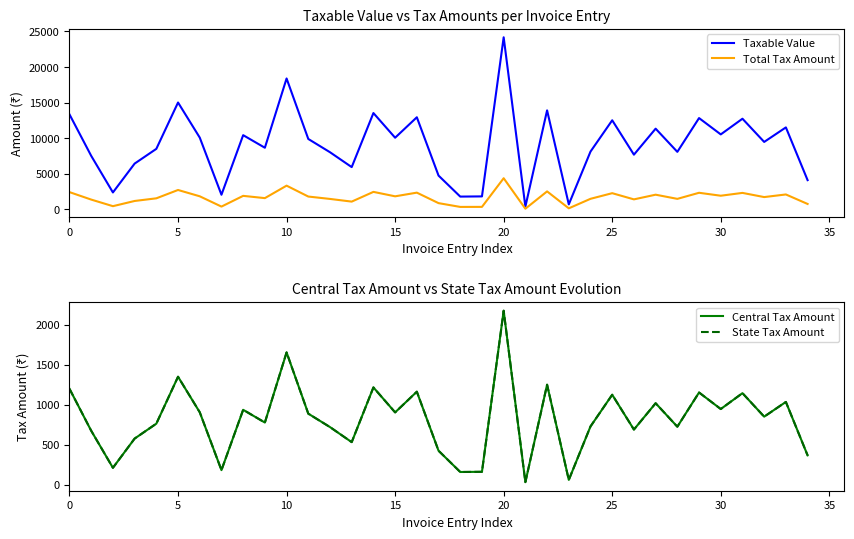

What is the maximum value for Taxable Value?

24170.0